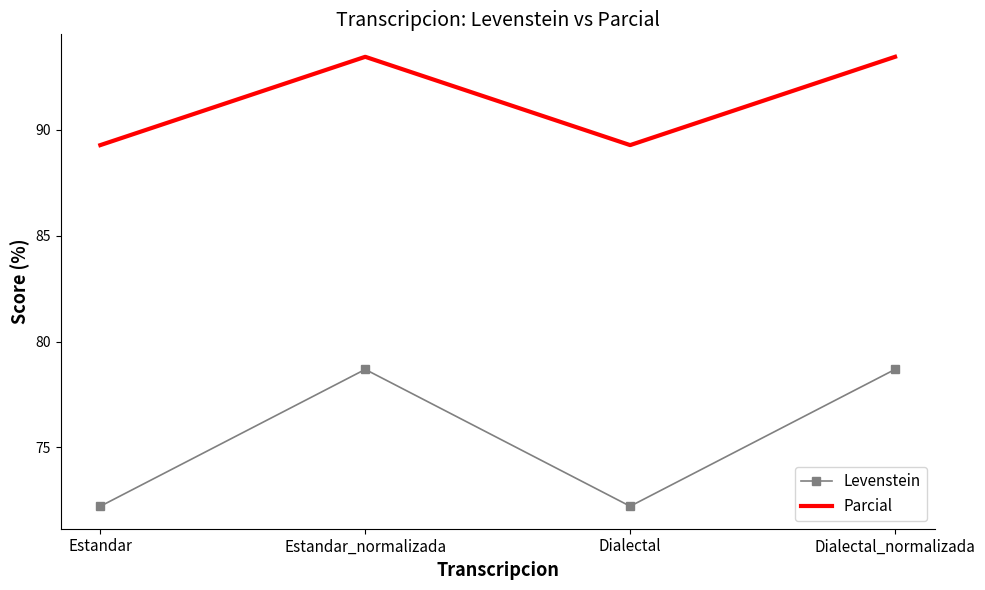

How many distinct data groups are displayed?

2